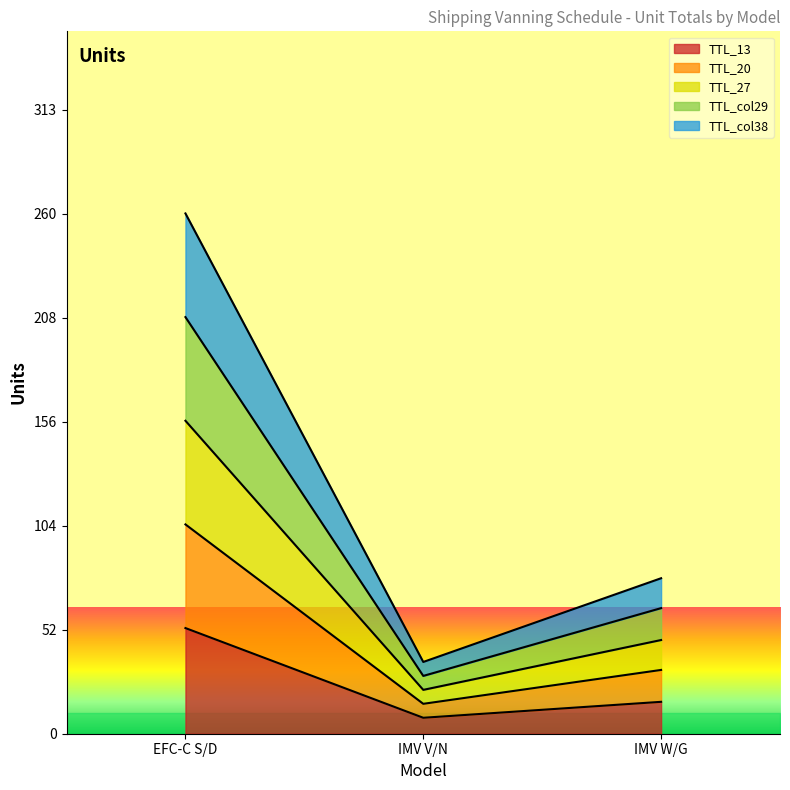

How many lines are shown in the chart?

5